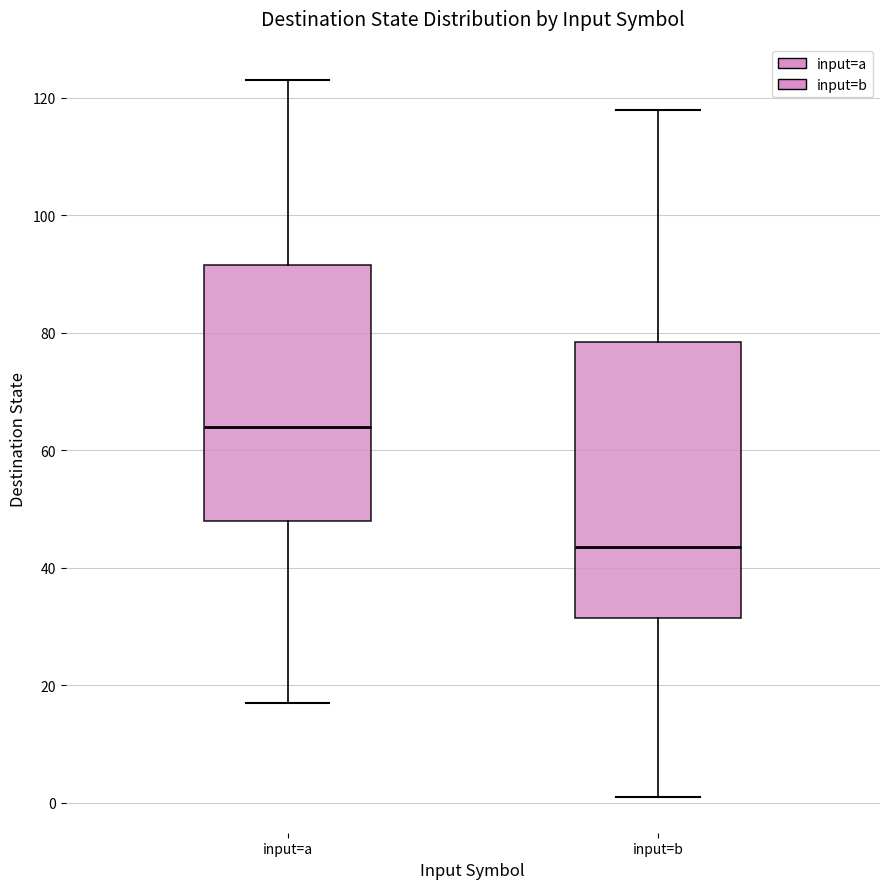

Which box's median line is the lowest?

input=b